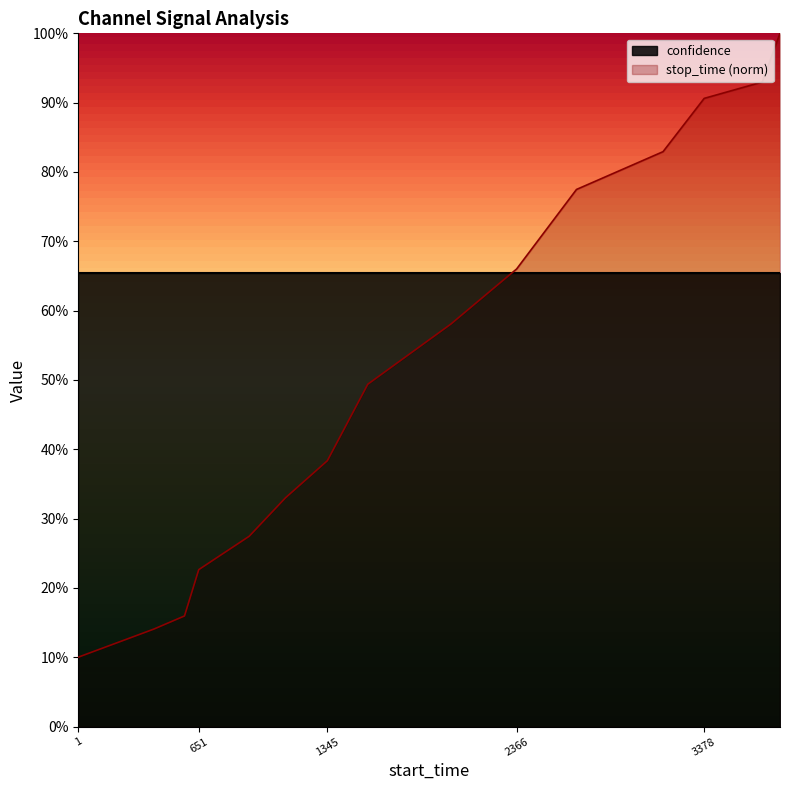

Reading left to right, what are all the values shown in this chart?

0.1	0.1	0.2	0.2	0.3	0.3	0.4	0.5	0.6	0.7	0.8	0.8	0.9	0.9	1.0